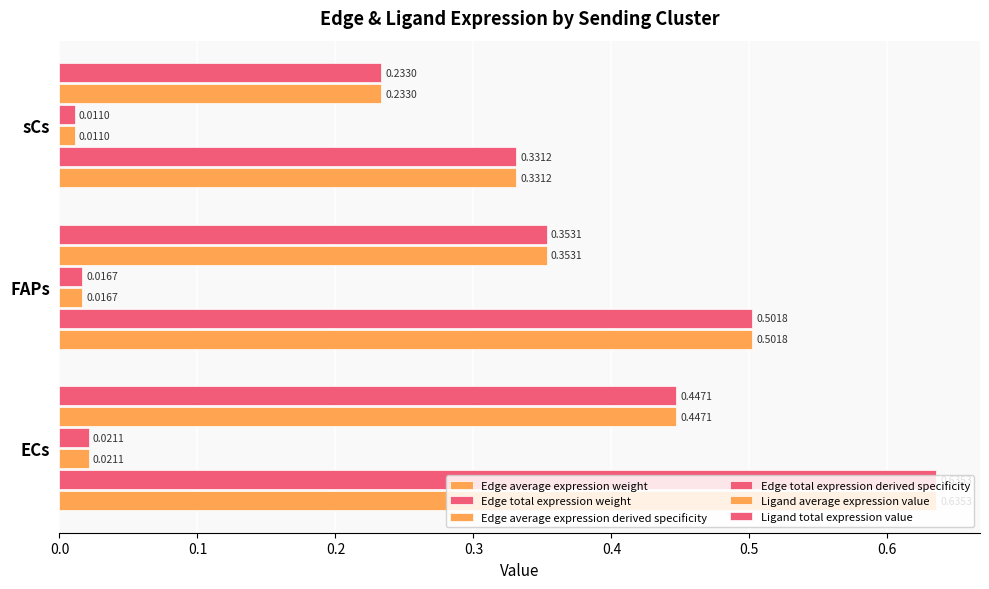

How many distinct data groups are displayed?

6